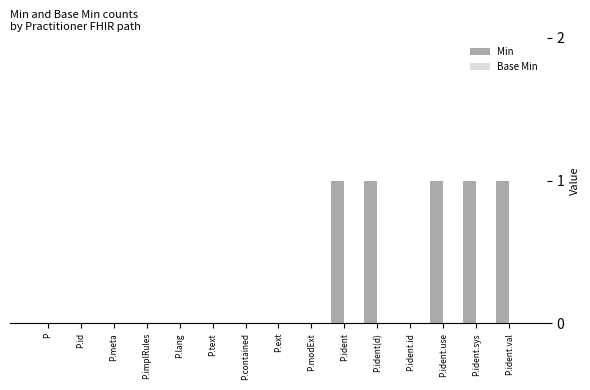

What is the sum of all values?

5